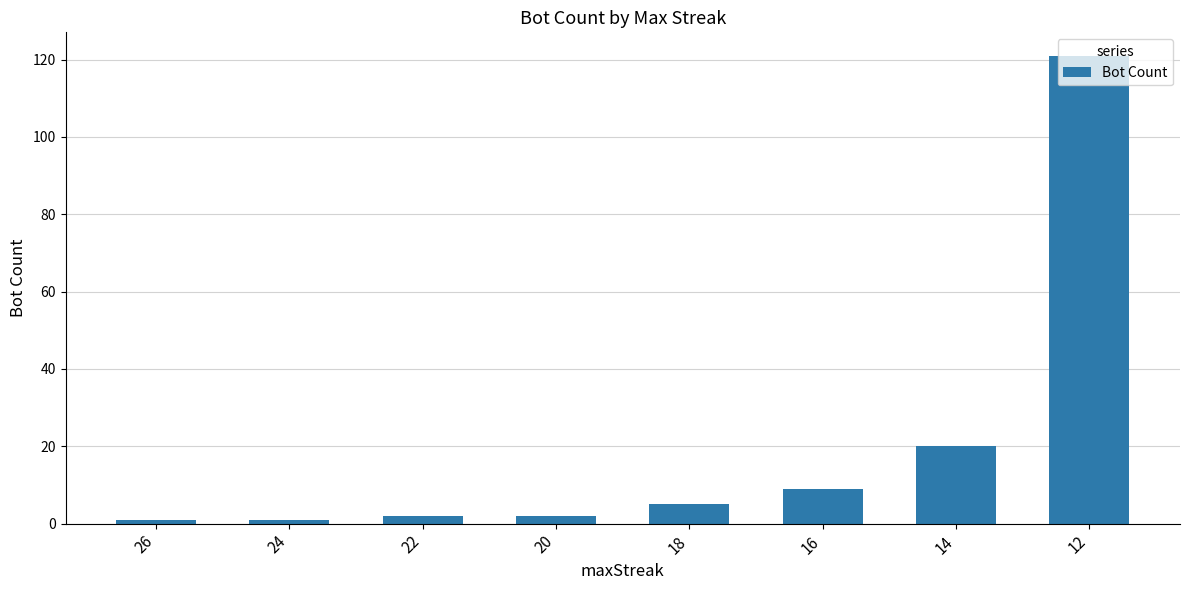

Reading left to right, list all the values displayed in this chart.

26=1	24=1	22=2	20=2	18=5	16=9	14=20	12=121